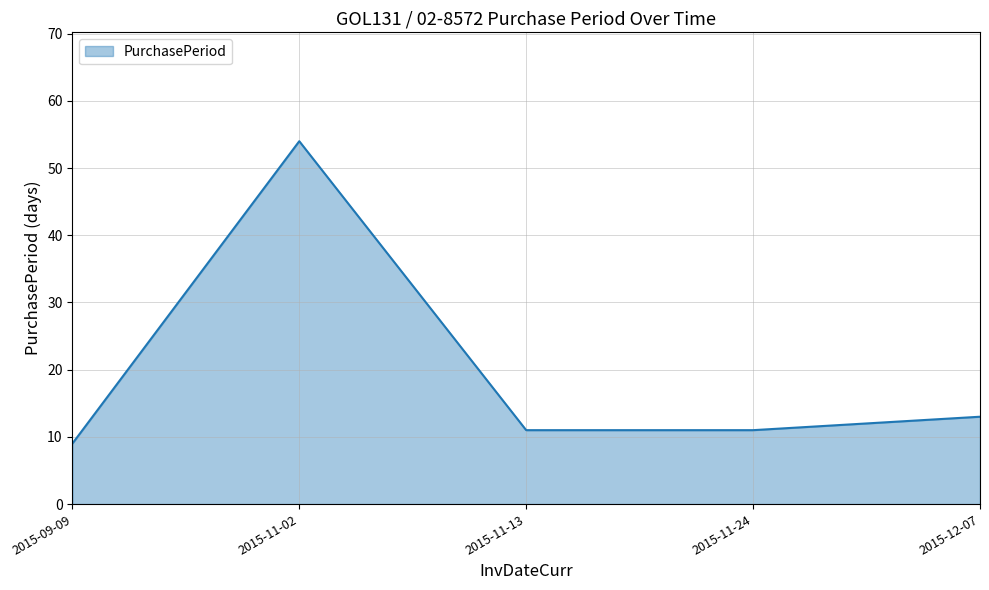

At which category does the chart reach its minimum across all series?

2015-09-09